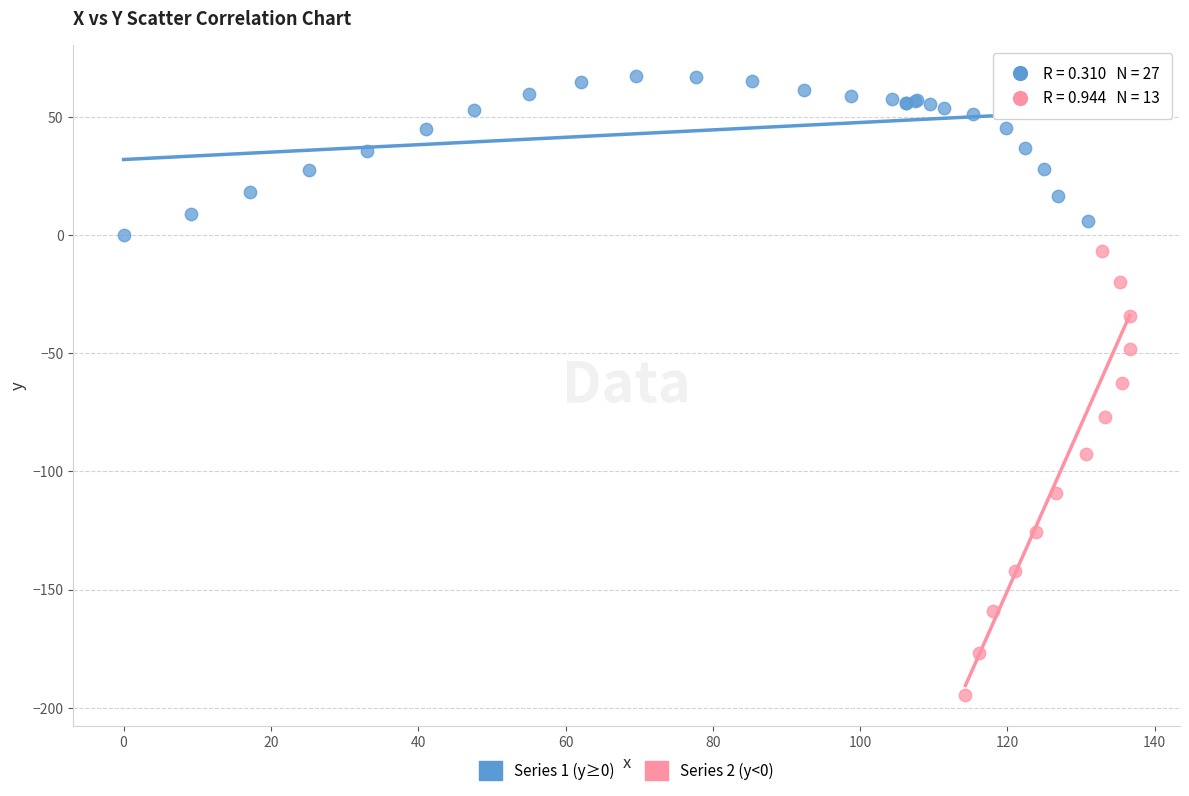

What are all the series names shown in the legend?

Series 1 (y≥0), Series 2 (y<0)